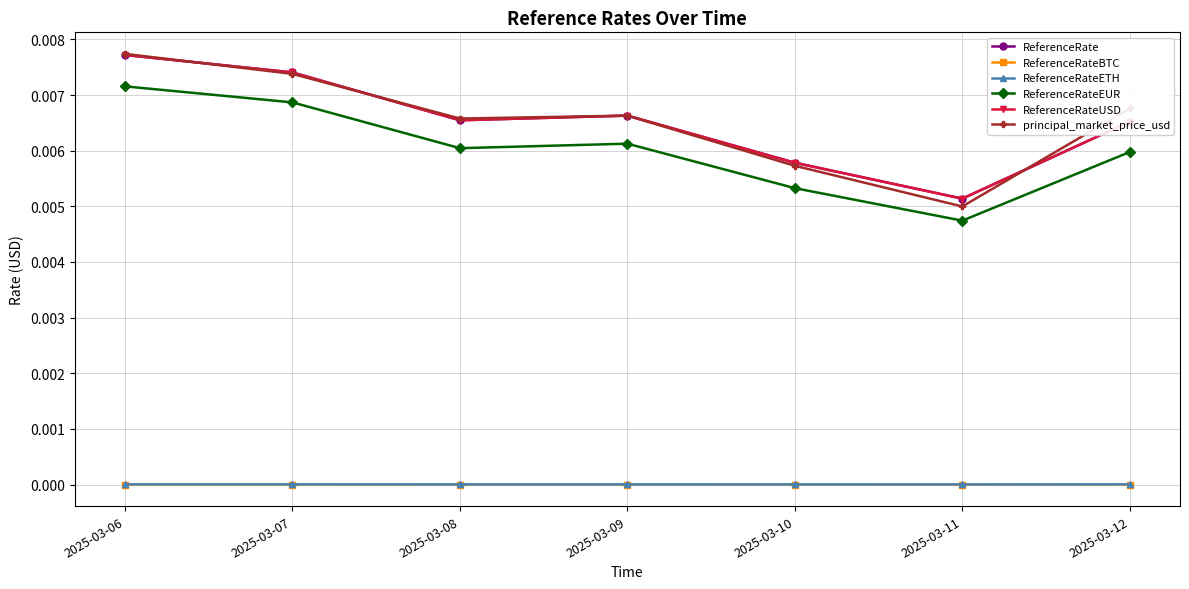

Is this an area chart (filled region under the line)?

No